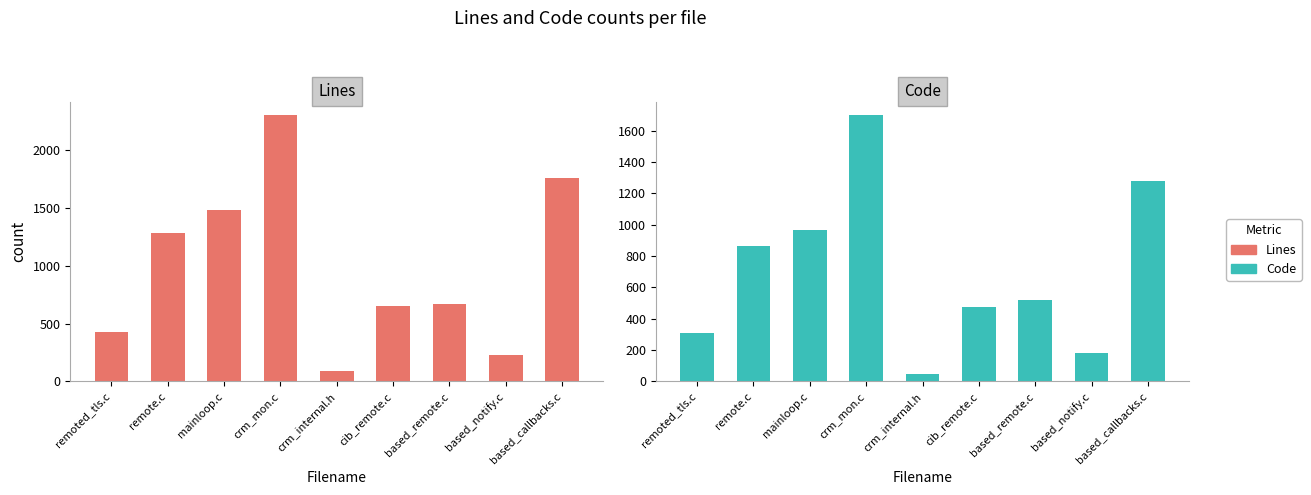

Rank the categories by Code value from lowest to highest.

crm_internal.h, based_notify.c, remoted_tls.c, cib_remote.c, based_remote.c, remote.c, mainloop.c, based_callbacks.c, crm_mon.c